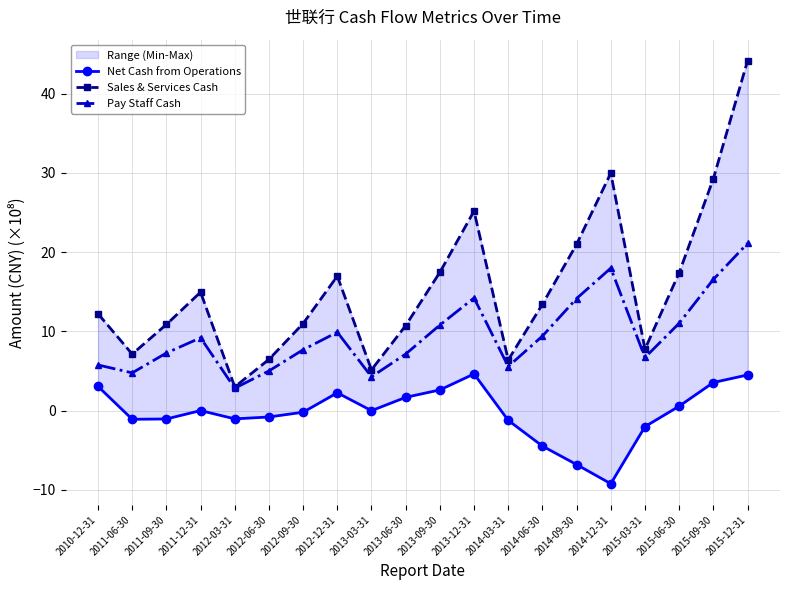

Where is the first local minimum for Net Cash from Operations?

2011-06-30